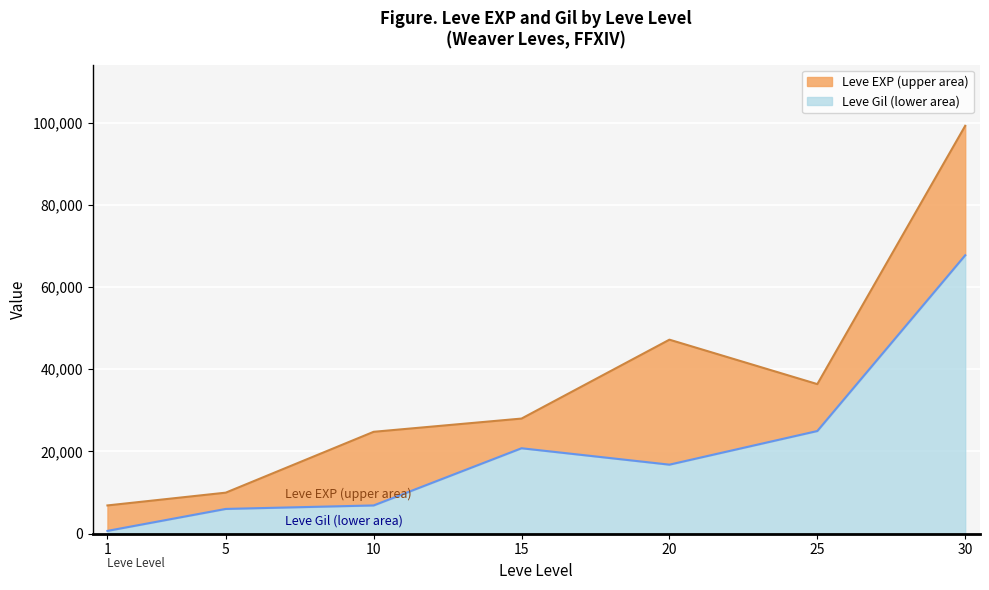

How many interior local valleys (lower than both neighbors) does the data have?

1